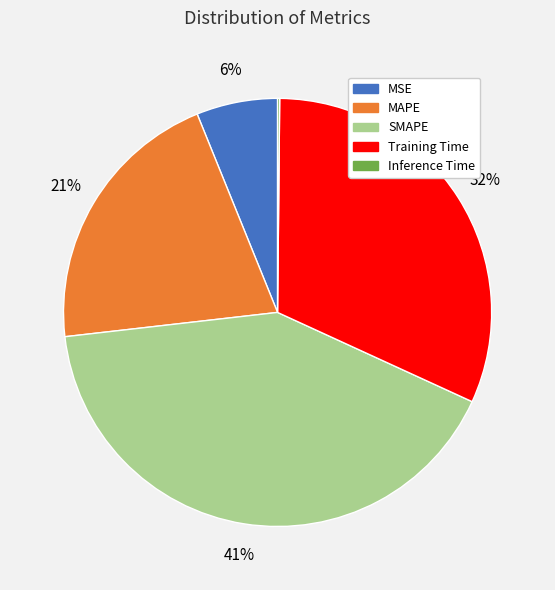

Approximately how many times larger is the value at MAPE compared to Training Time?

0.7